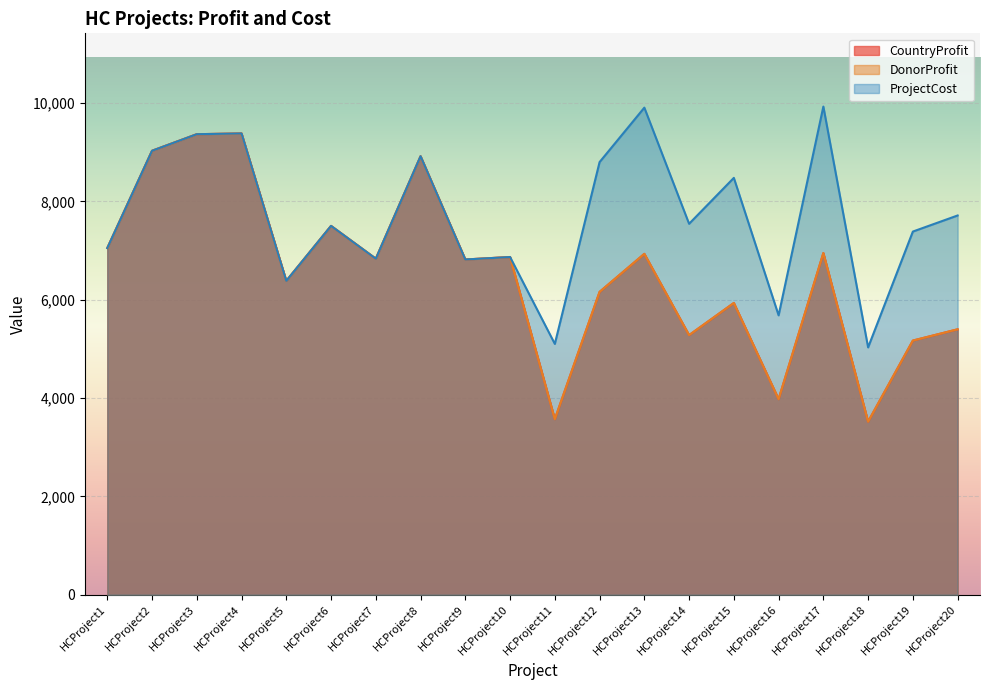

Reading left to right, what are all the values shown in this chart?

CountryProfit: HCProject1=7051	HCProject2=9030	HCProject3=9367	HCProject4=9382	HCProject5=6384	HCProject6=7502	HCProject7=6835	HCProject8=8919	HCProject9=6819	HCProject10=6869	HCProject11=3571	HCProject12=6160	HCProject13=6934	HCProject14=5281	HCProject15=5935	HCProject16=3978	HCProject17=6950	HCProject18=3521	HCProject19=5170	HCProject20=5399
DonorProfit: HCProject1=7051	HCProject2=9030	HCProject3=9367	HCProject4=9382	HCProject5=6384	HCProject6=7502	HCProject7=6835	HCProject8=8919	HCProject9=6819	HCProject10=6869	HCProject11=3571	HCProject12=6160	HCProject13=6934	HCProject14=5281	HCProject15=5935	HCProject16=3978	HCProject17=6950	HCProject18=3521	HCProject19=5170	HCProject20=5399
ProjectCost: HCProject1=7051	HCProject2=9030	HCProject3=9367	HCProject4=9382	HCProject5=6384	HCProject6=7502	HCProject7=6835	HCProject8=8919	HCProject9=6819	HCProject10=6869	HCProject11=5102	HCProject12=8800	HCProject13=9907	HCProject14=7545	HCProject15=8479	HCProject16=5683	HCProject17=9929	HCProject18=5031	HCProject19=7387	HCProject20=7714